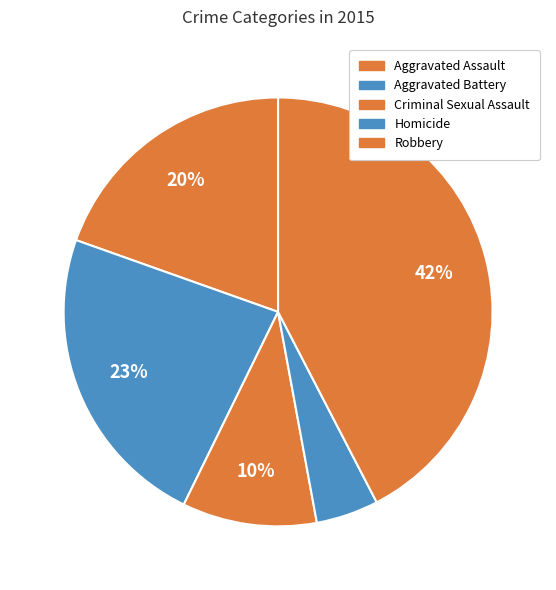

Is it true that Aggravated Assault is 20% of the pie?

True